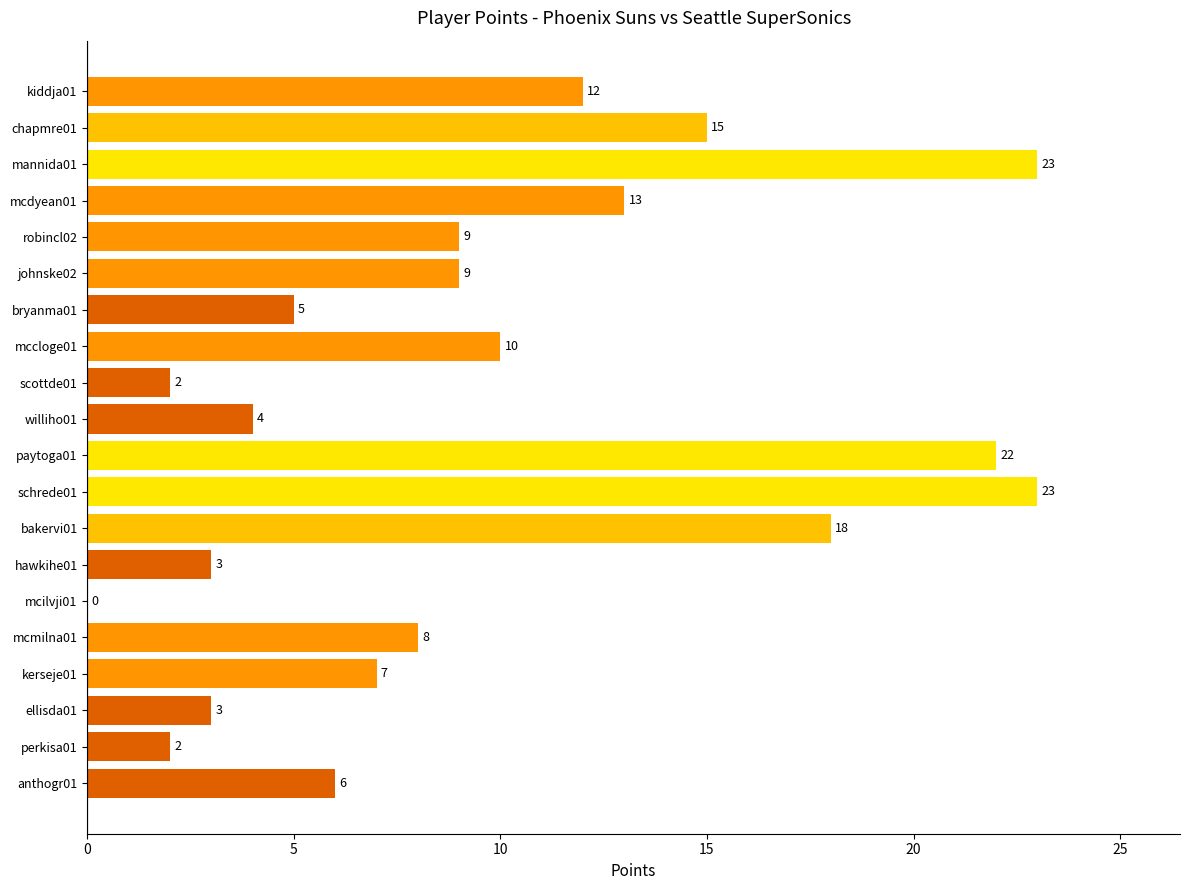

What is the greatest value displayed?

23